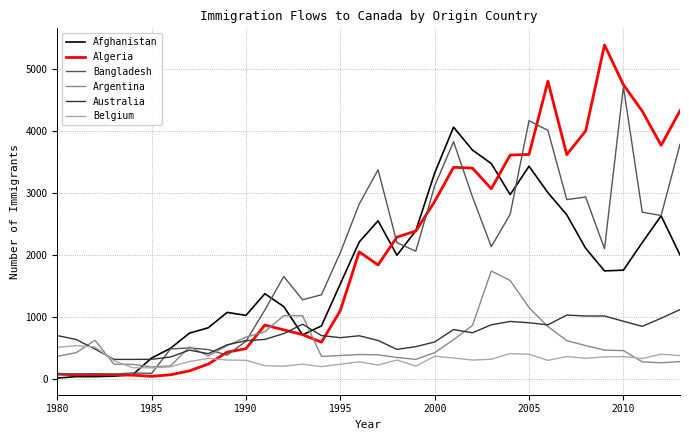

Rank the series by their maximum value, from lowest to highest.

Belgium, Australia, Argentina, Afghanistan, Bangladesh, Algeria